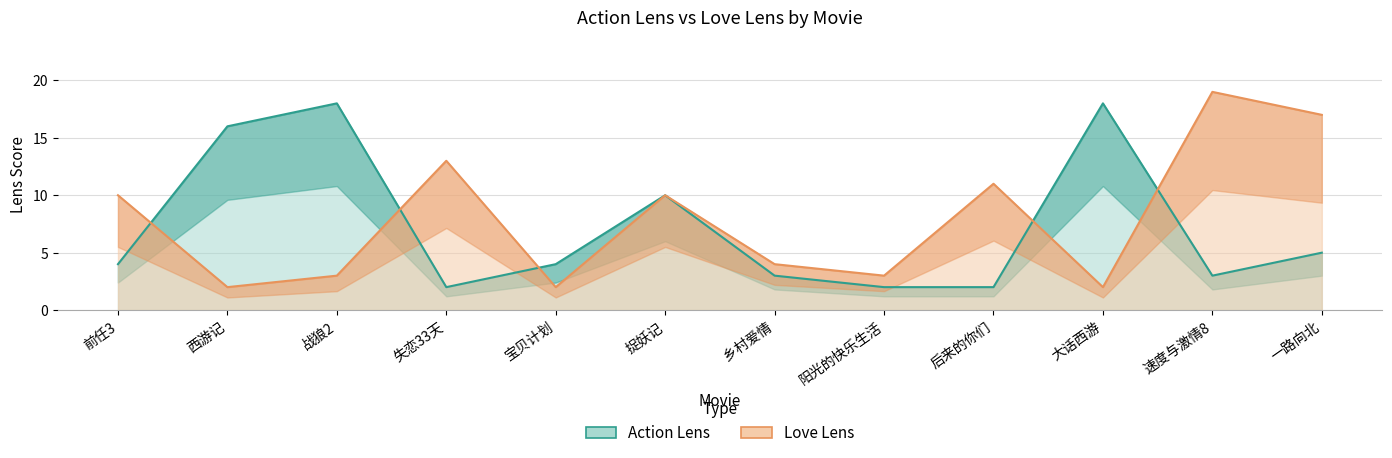

How many data points in Love Lens are less than 10?

6